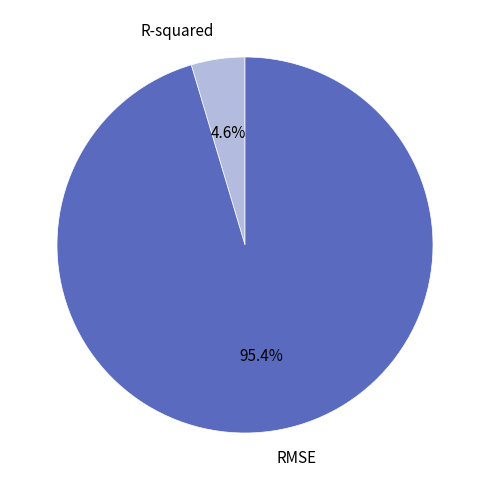

What percentage is the RMSE slice, to the nearest percent?

95%